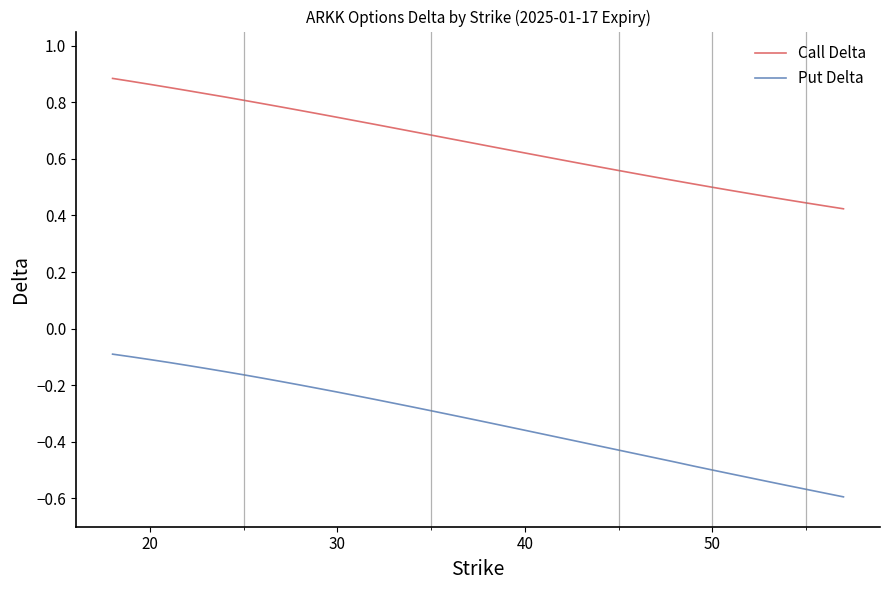

Which series has the largest range (max minus min)?

Put Delta